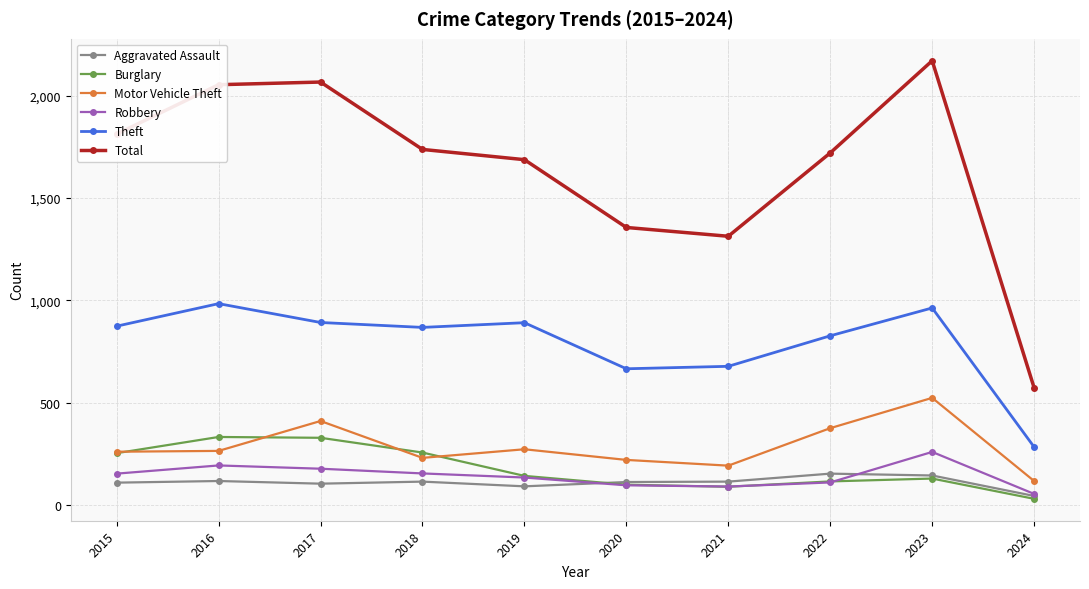

True or false: Aggravated Assault has a value of 105 at 2017.

True